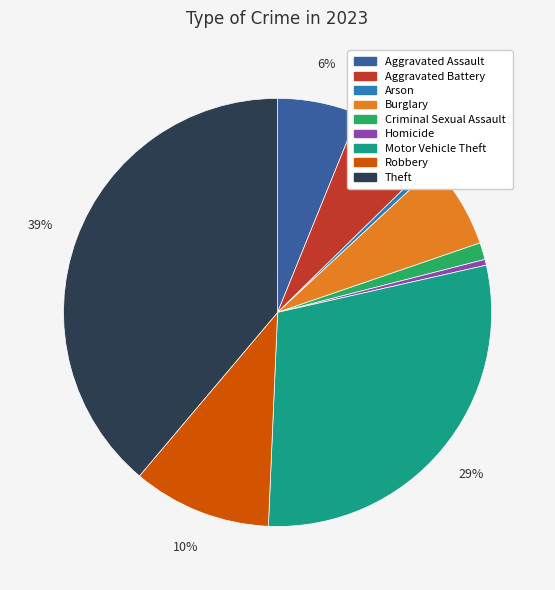

Which slice is the largest?

Theft